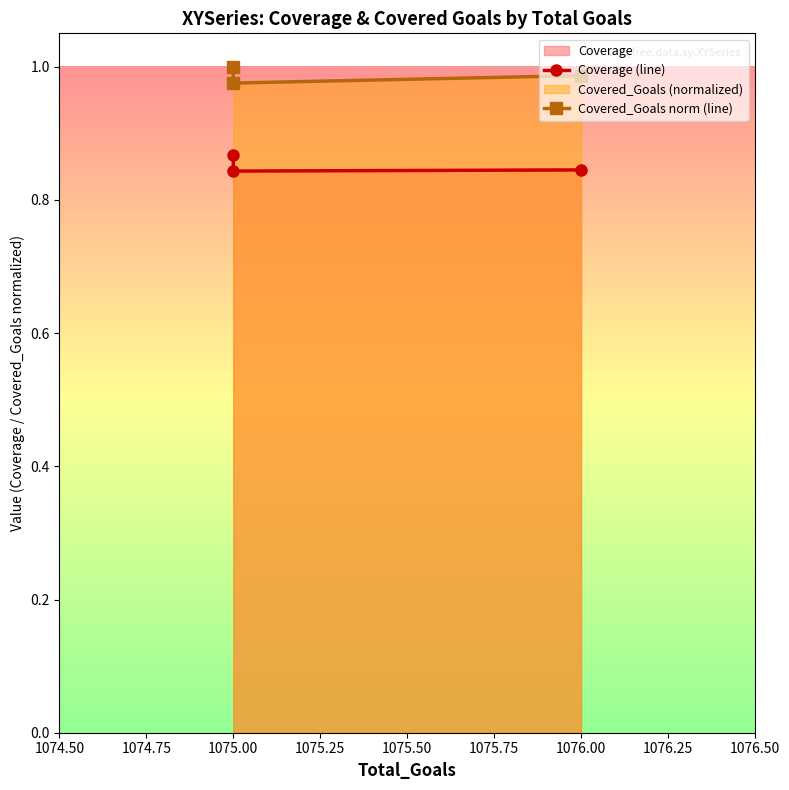

Is it true that Covered_Goals norm (line) equals 1.6 at 1076.00?

False